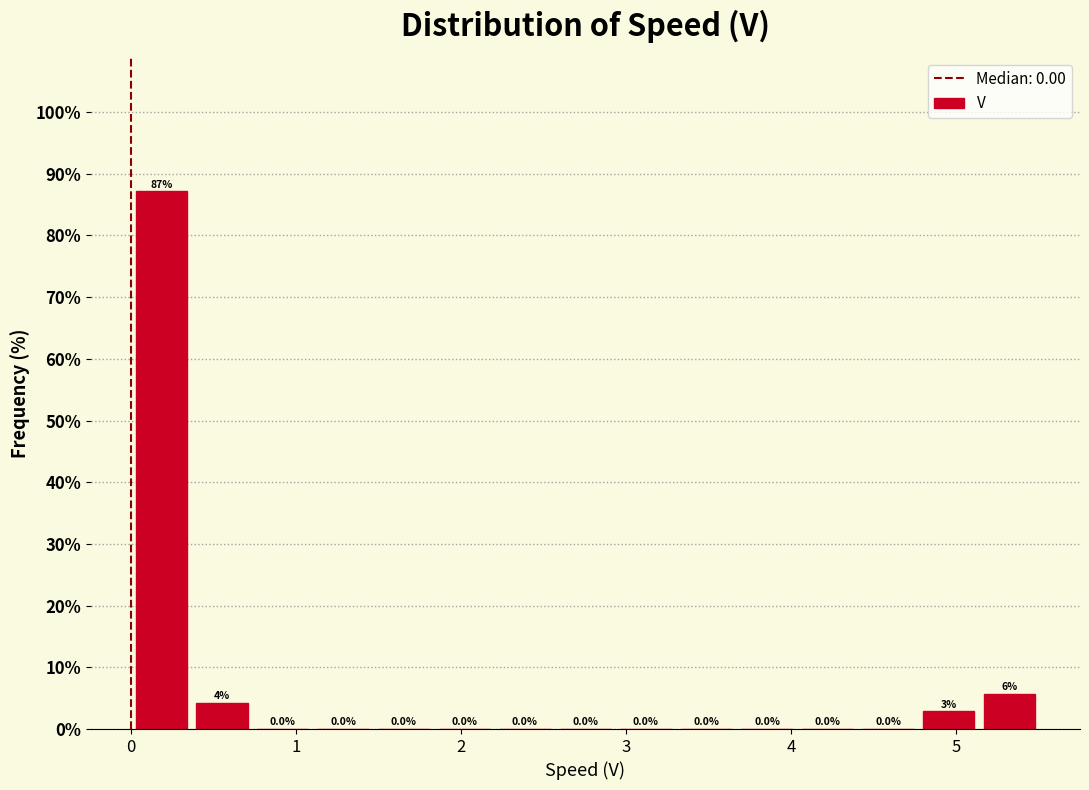

Read against the x-axis, roughly where is the centre of the tallest bar?

0.2